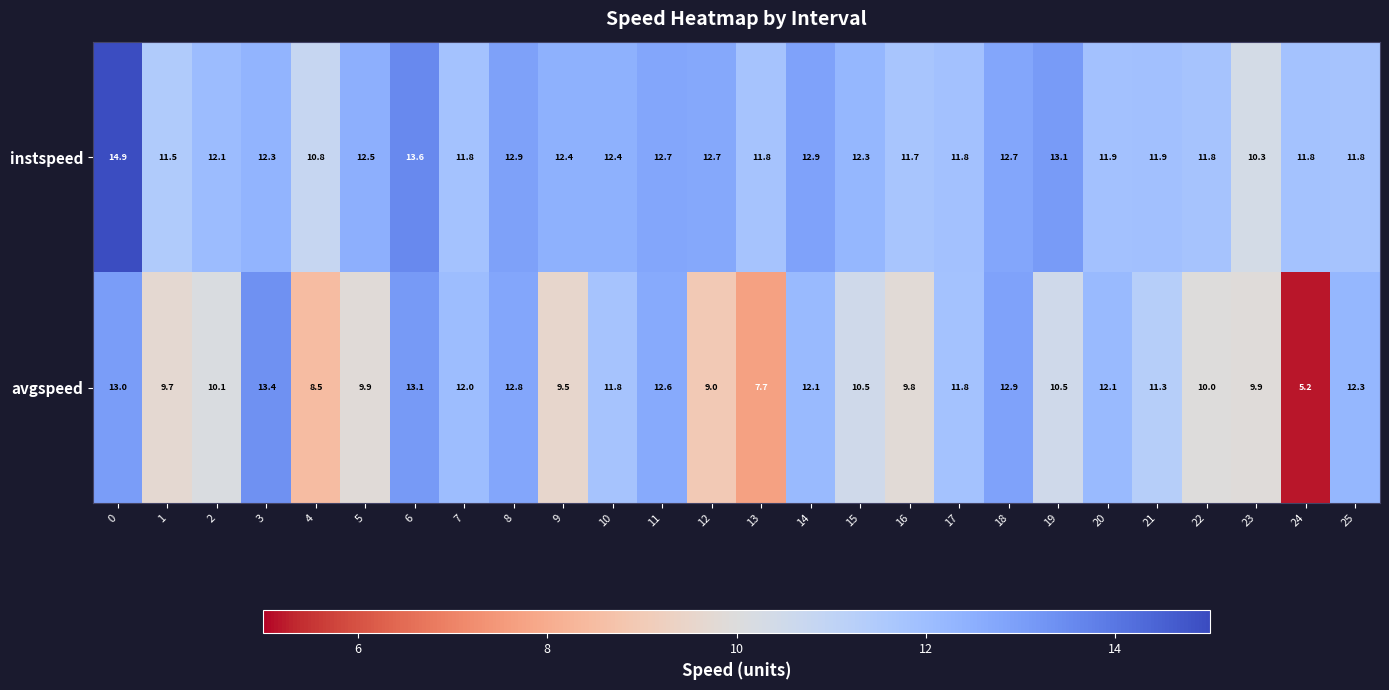

The value of instspeed at 3 is 12.3. True or false?

True